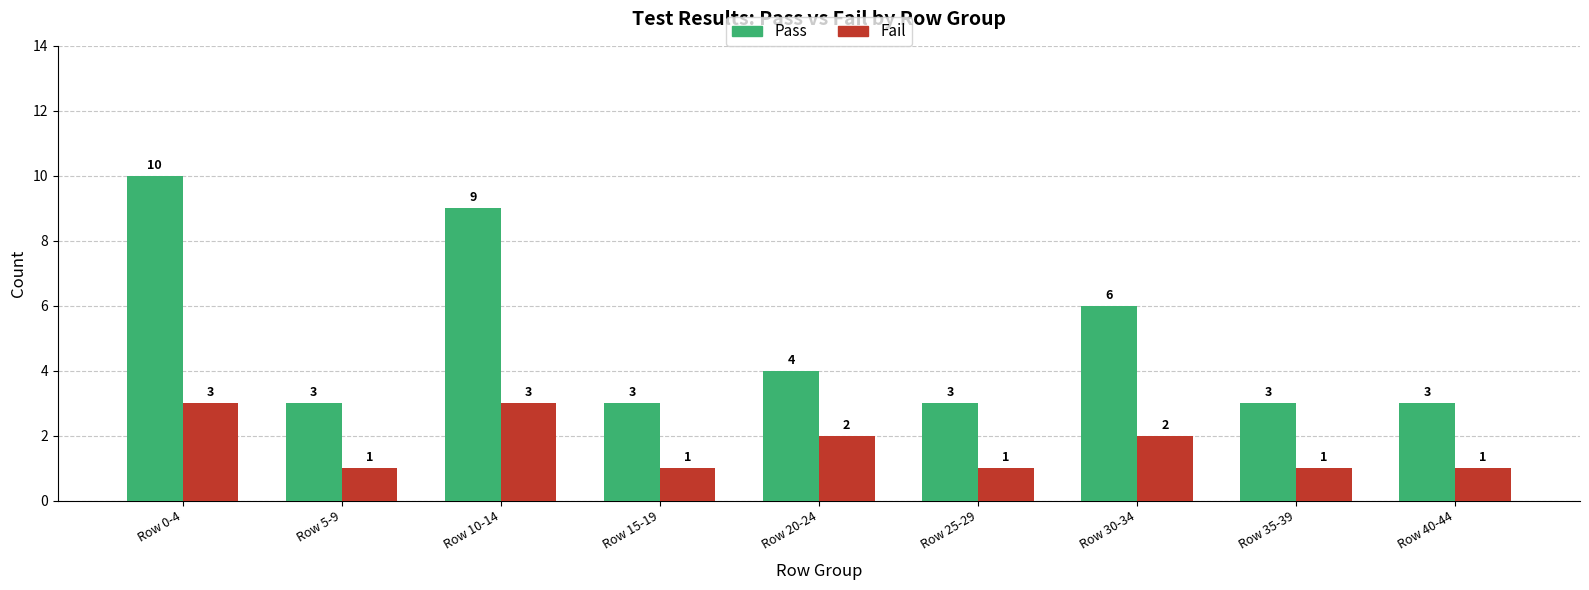

What is the difference between the second highest and minimum values in the Pass series?

6